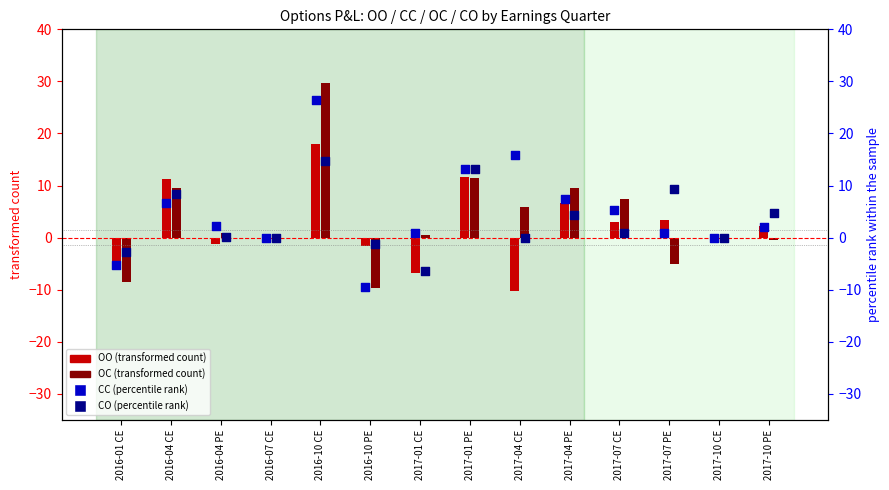

At how many categories does at least one series exceed 27?

1